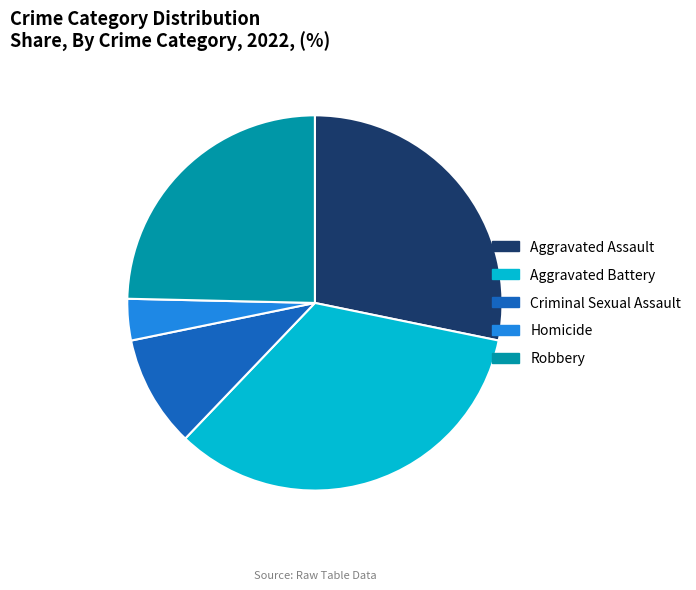

What is the largest slice in the pie chart?

Aggravated Battery